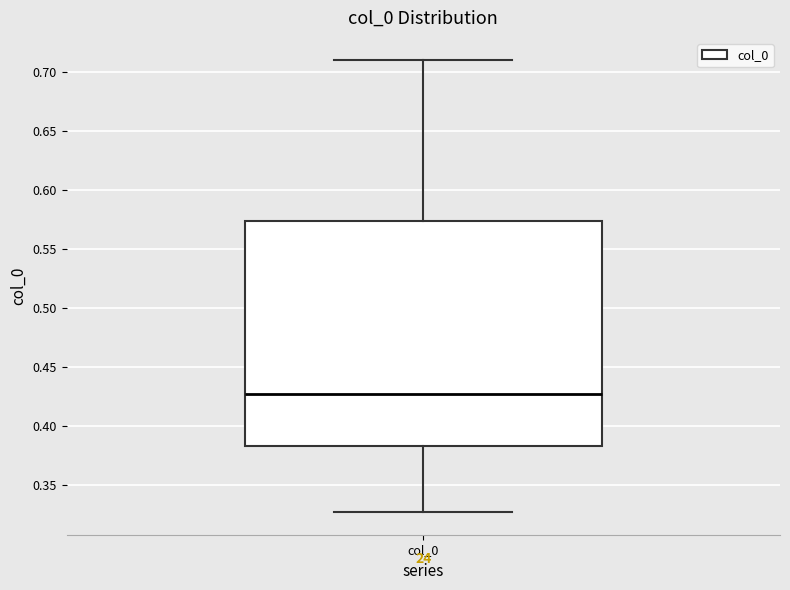

Read this box plot against the y-axis: the position of the median line, the range covered by the box, and the ends of both whiskers. The values are not printed on the chart, so give them approximately, as read against the axis.

median 0.425, box 0.385 to 0.575, whiskers 0.325 to 0.710